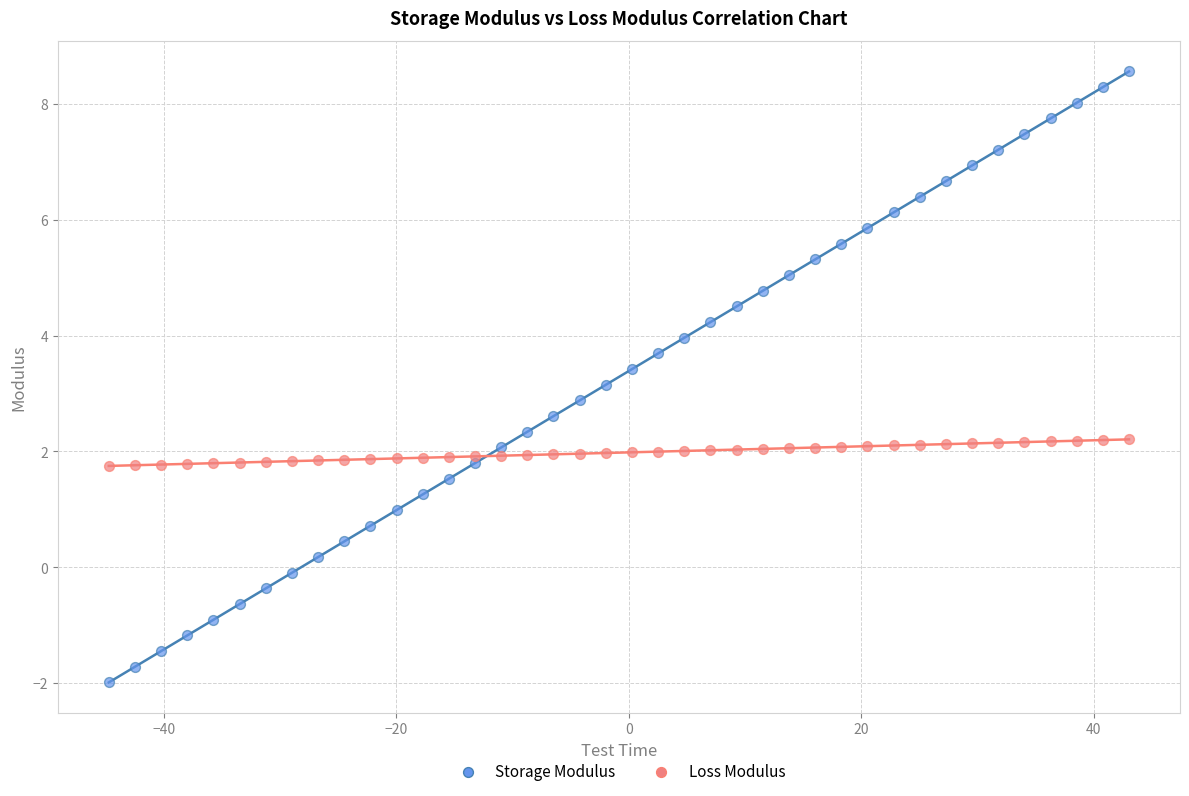

Which series has the largest Y range (max minus min)?

Storage Modulus